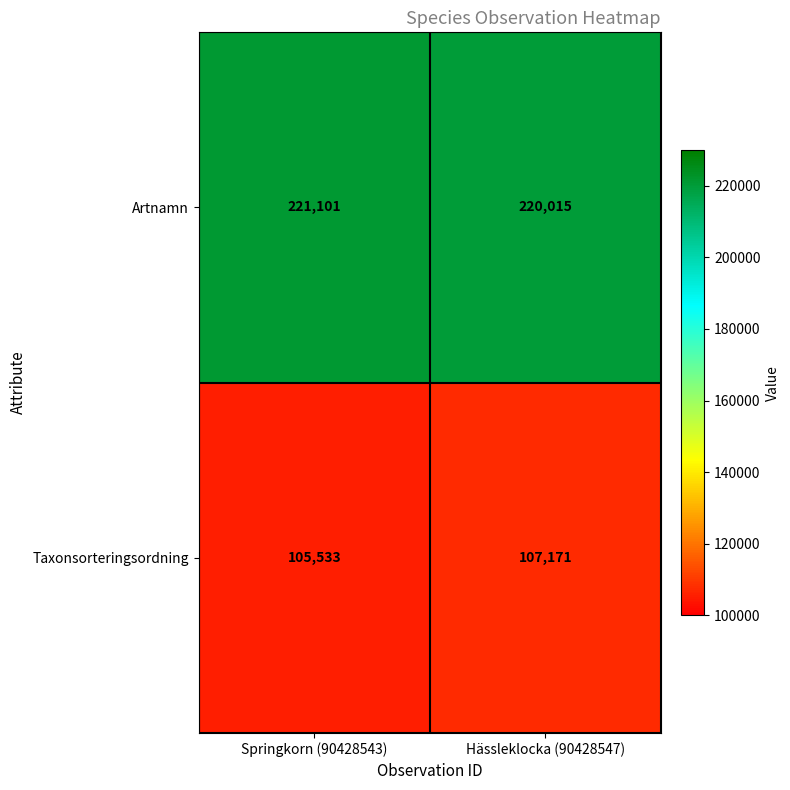

The Artnamn series shows 121218 at Springkorn (90428543). True or false?

False